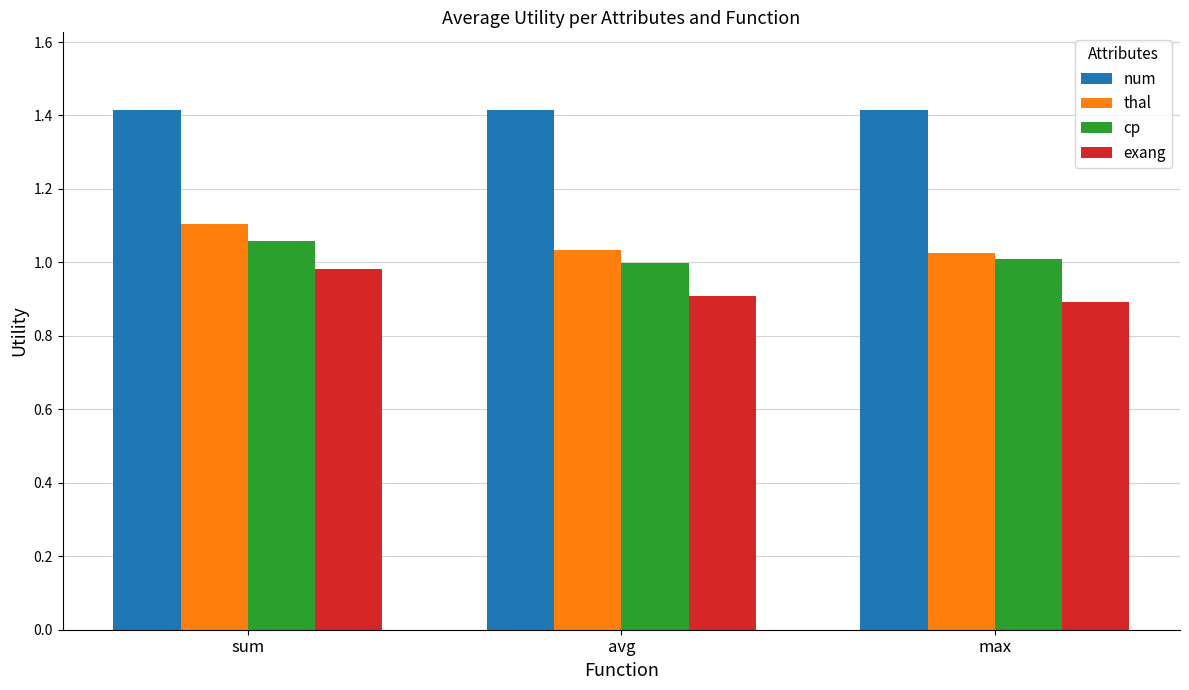

The cp series shows 1.0 at avg. True or false?

True